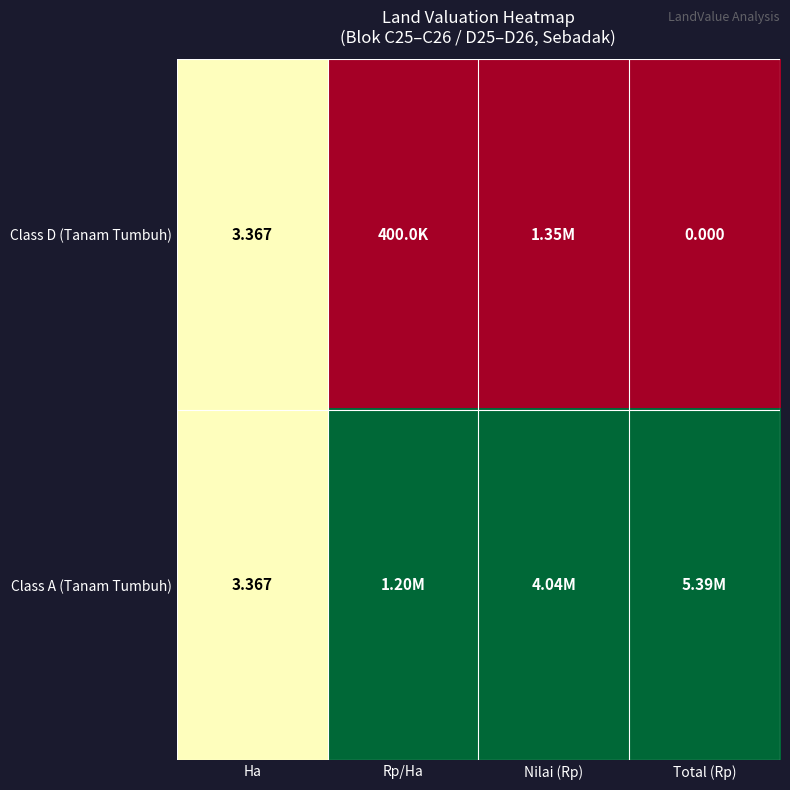

Rank the series by their maximum value, from highest to lowest.

Class A (Tanam Tumbuh), Class D (Tanam Tumbuh)